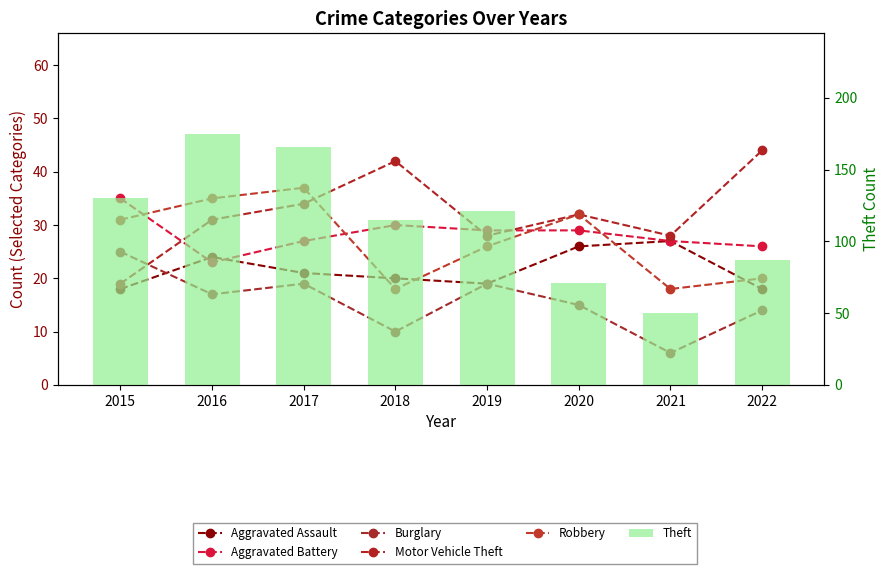

Between 2016 and 2019, which series saw the biggest shift?

Theft